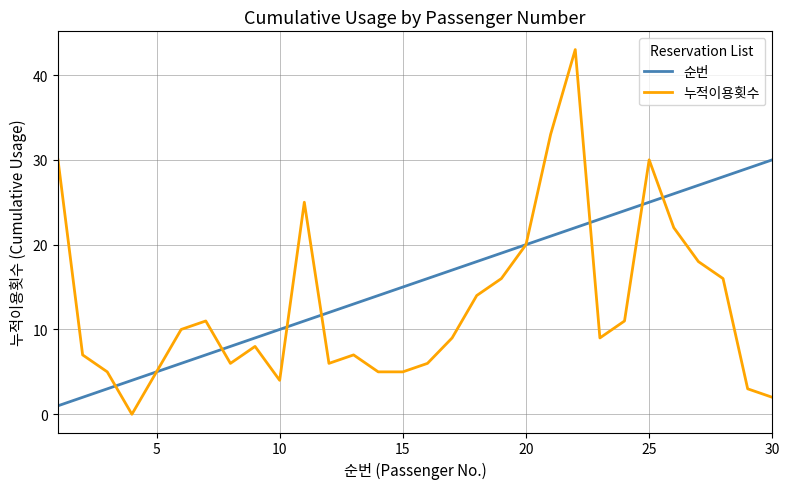

Which series has the largest total across all categories?

순번